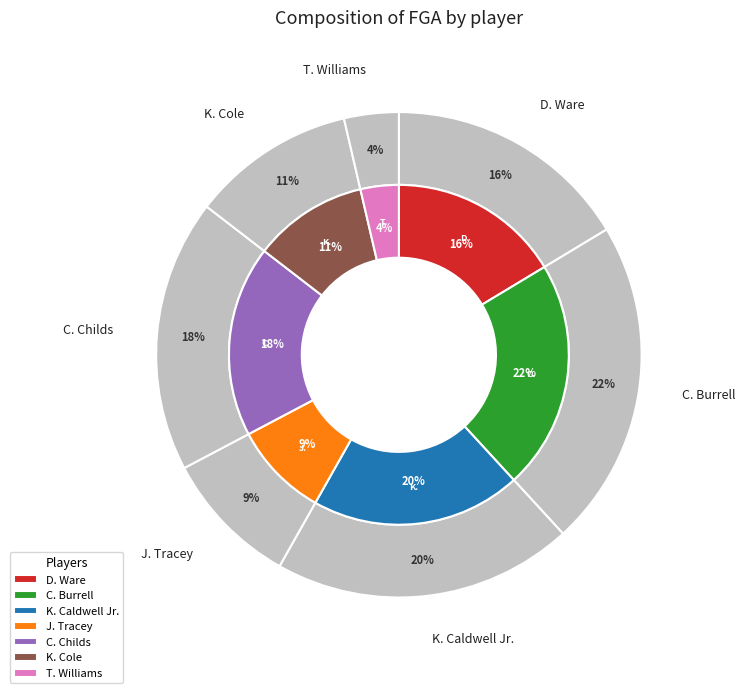

What is the ratio of the value at J. Tracey to the value at K. Cole?

0.8